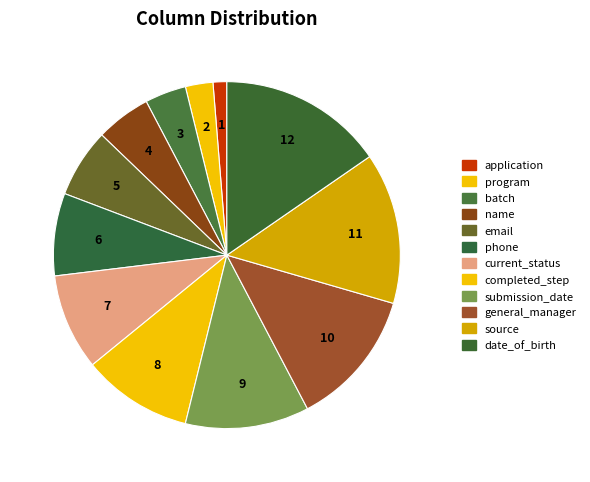

Does any single category account for the majority?

No